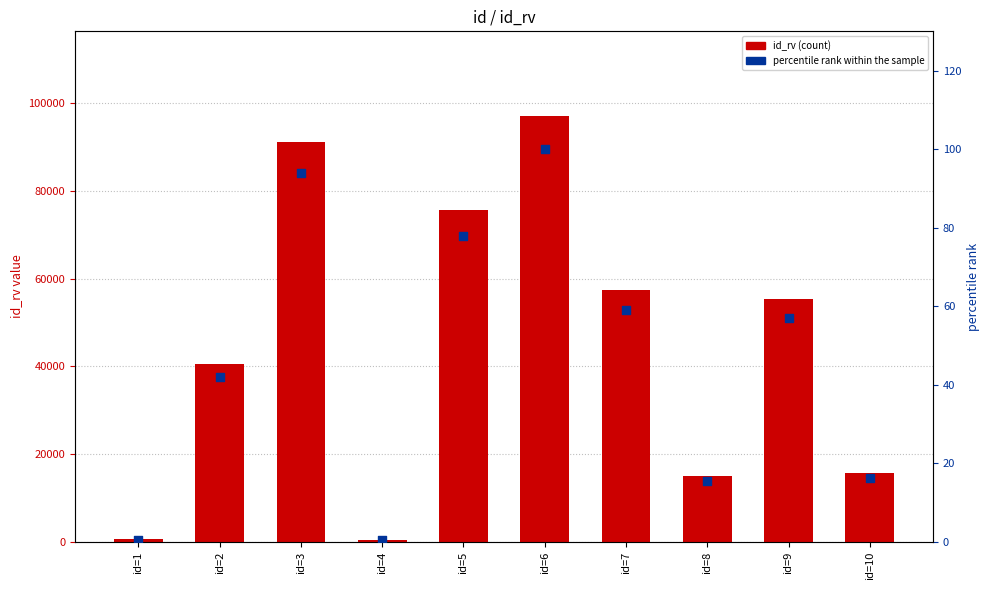

Which series has the widest spread of Y values?

id_rv